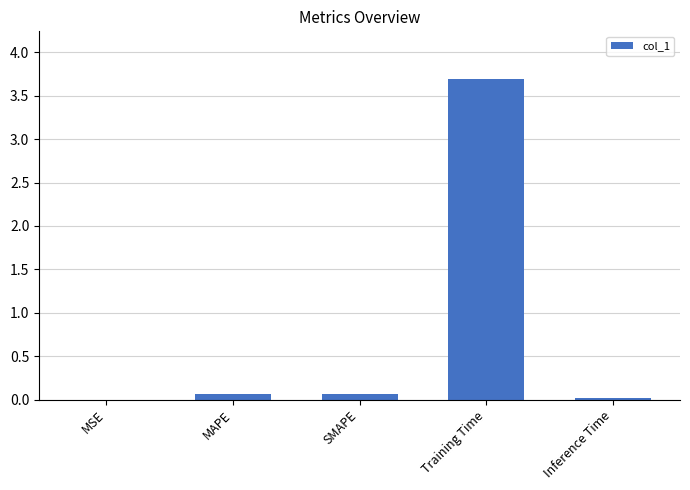

Between Training Time and Inference Time, which is larger?

Training Time